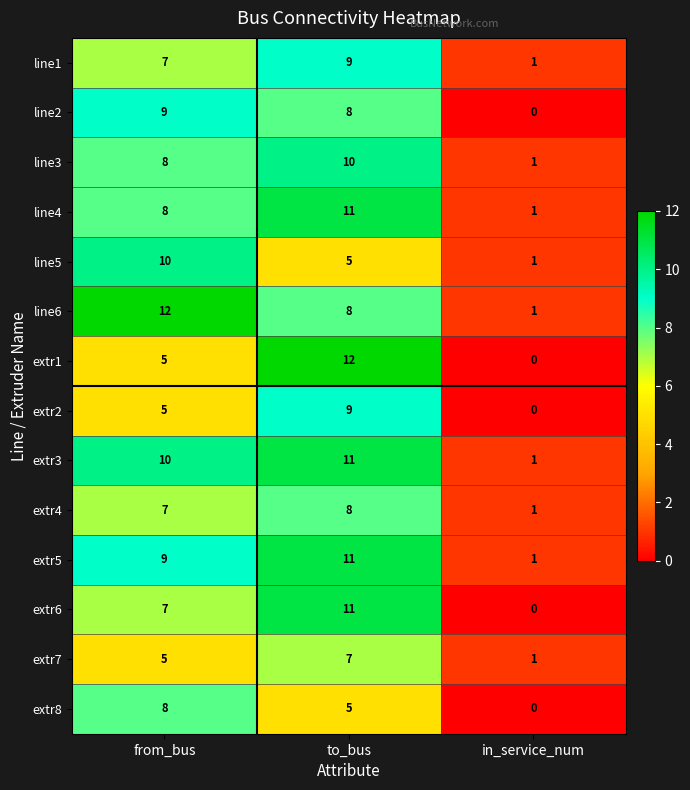

How many data points does each series have?

3